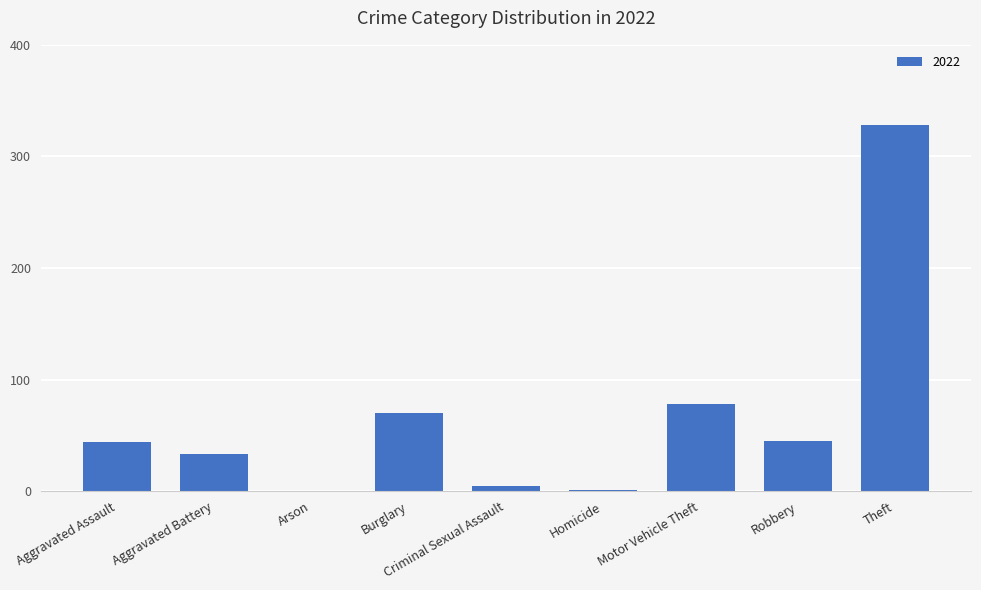

At which category does the chart reach its peak across all series?

Theft